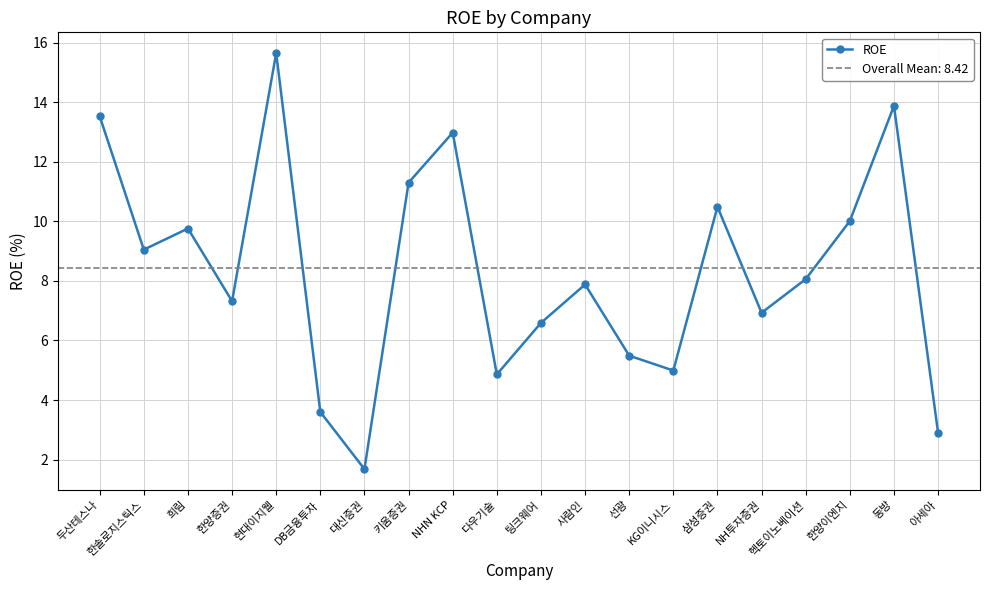

What value does the data have at NH투자증권?

6.9